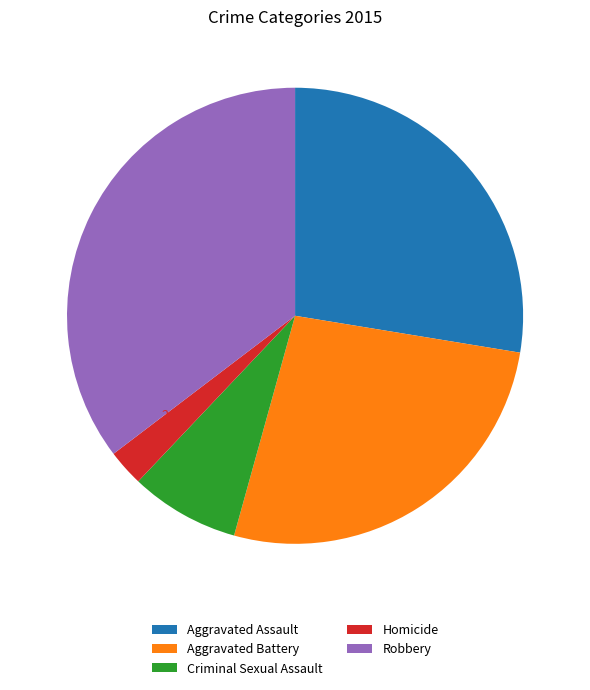

What percentage is the Robbery slice, to the nearest percent?

35%